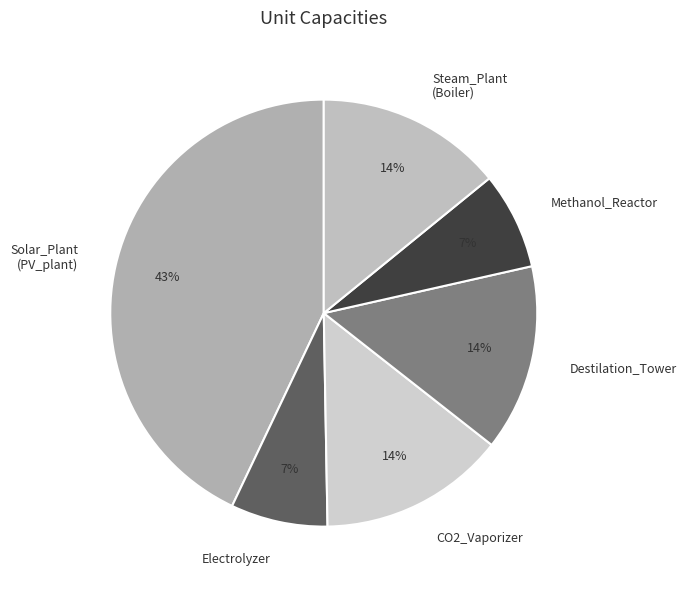

To the nearest percent, what percentage of the pie is Destilation_Tower?

14%